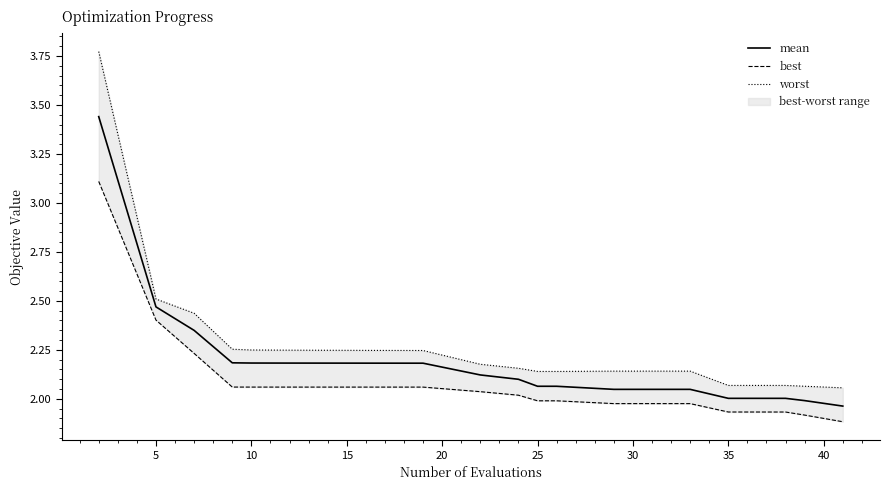

The value of mean at 15 is 2.2. True or false?

True